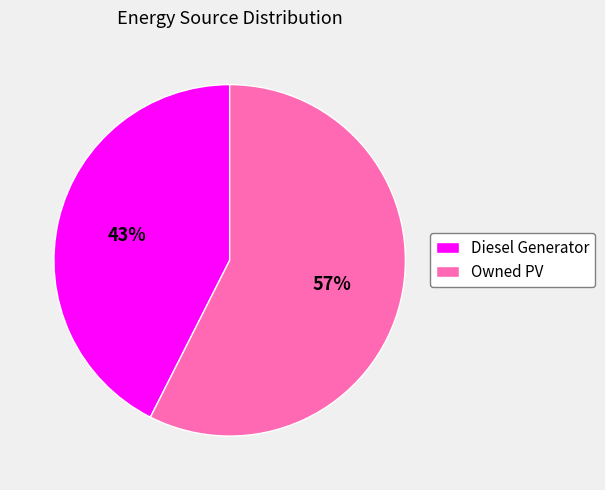

Is there any slice that represents more than half of the pie?

Yes